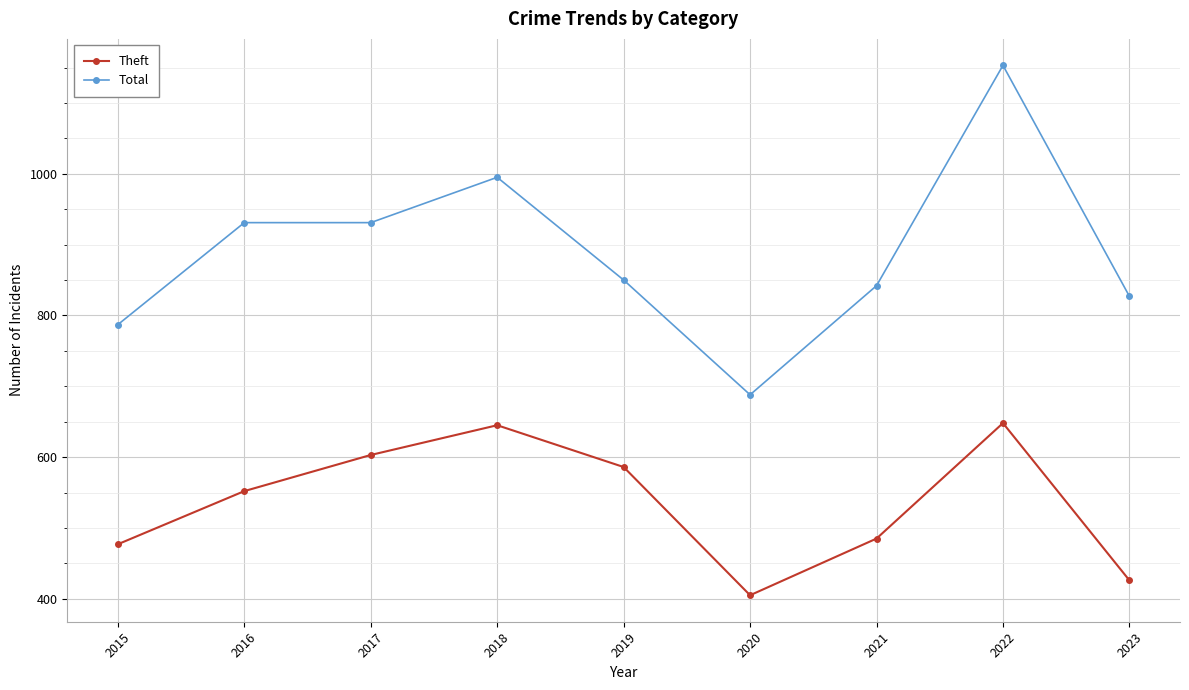

How many interior local peaks does the Theft series have?

2